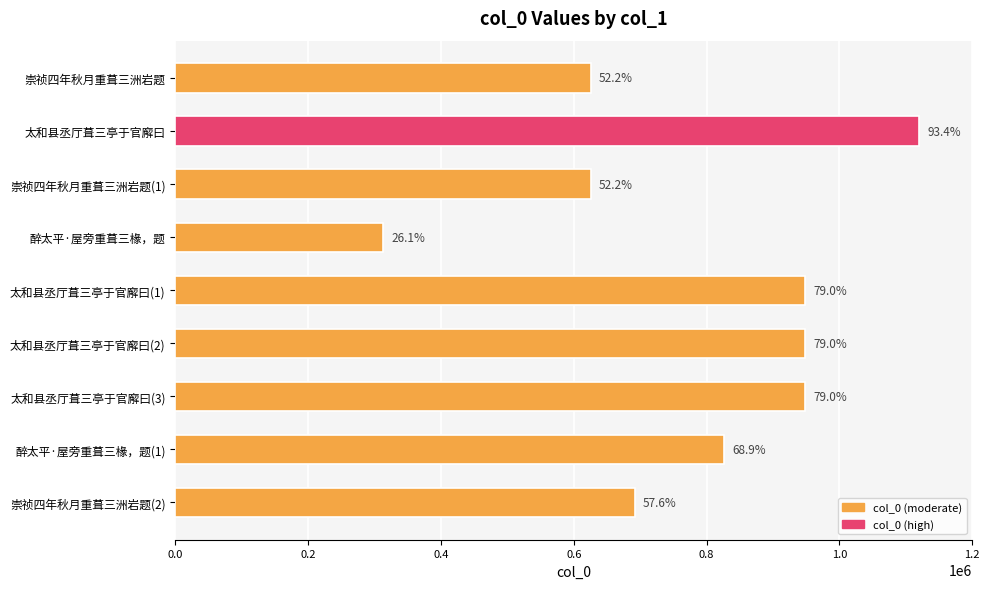

What is the difference between the maximum and minimum values?

807055